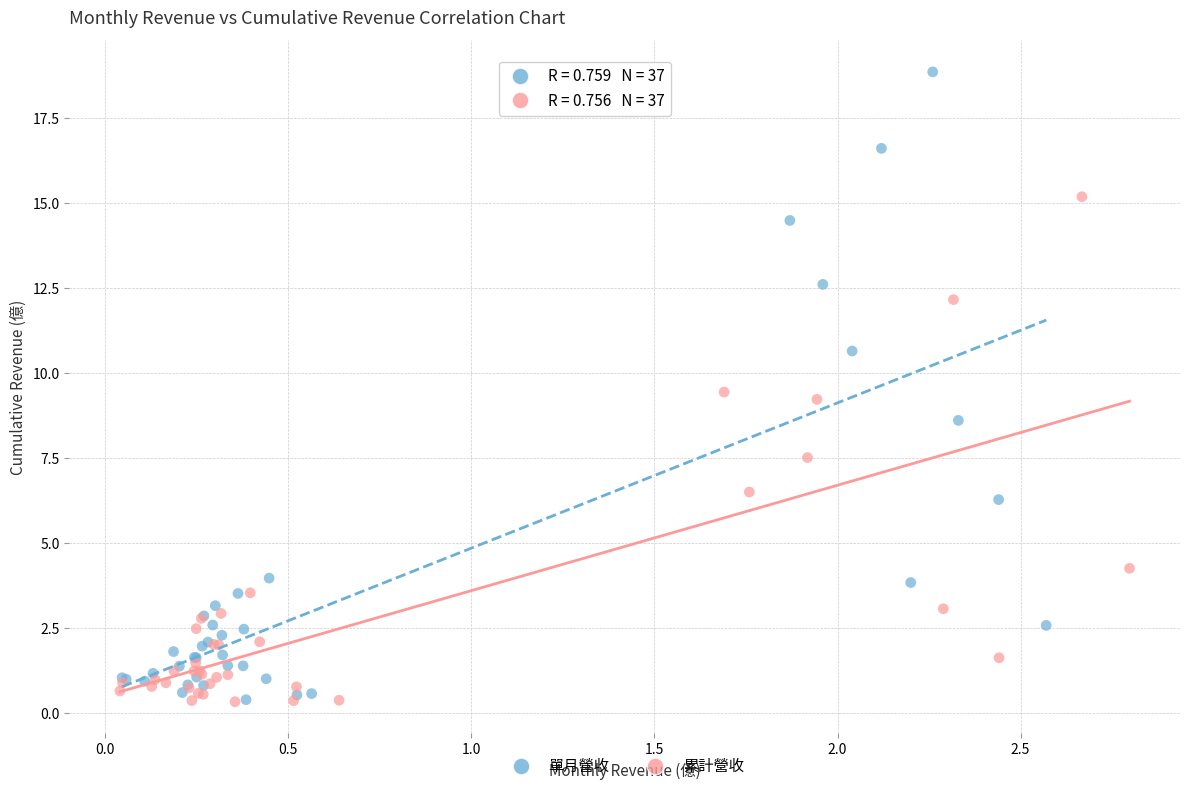

Which series reaches the maximum Y coordinate?

單月營收